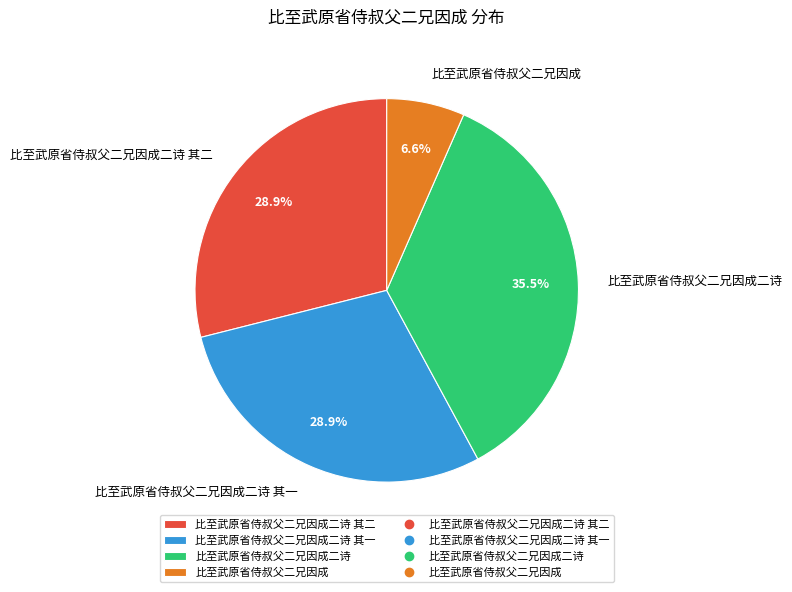

Between 比至武原省侍叔父二兄因成二诗 and 比至武原省侍叔父二兄因成二诗 其二, which is larger?

比至武原省侍叔父二兄因成二诗